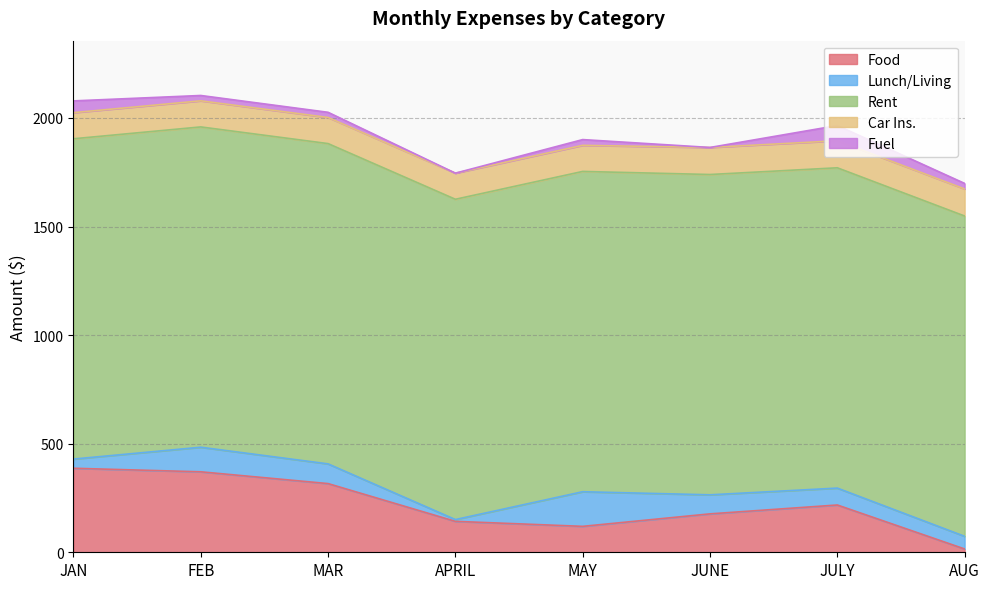

What is the value of the Lunch/Living point at the 6th from the left?

87.7